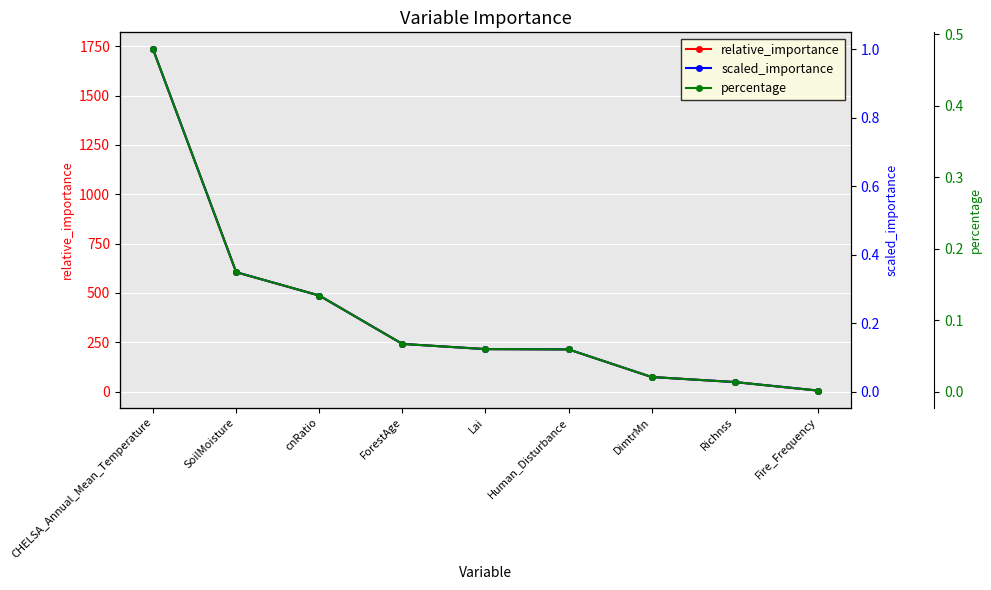

Is the value of relative_importance at ForestAge greater than the value of percentage at Richnss?

Yes